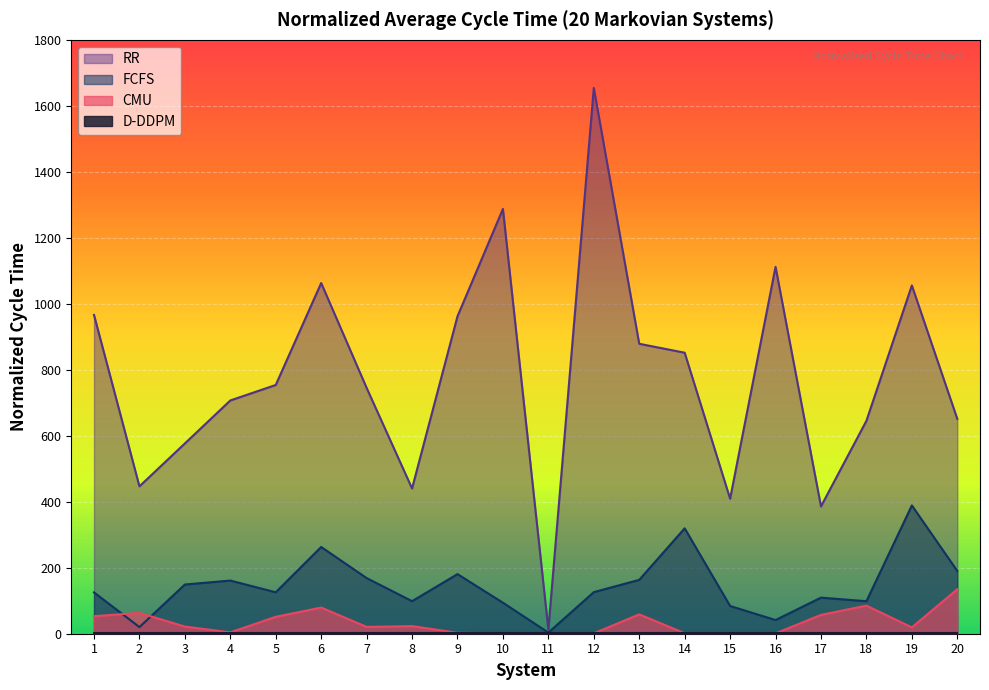

True or false: CMU has a value of 2.6 at 15.

False